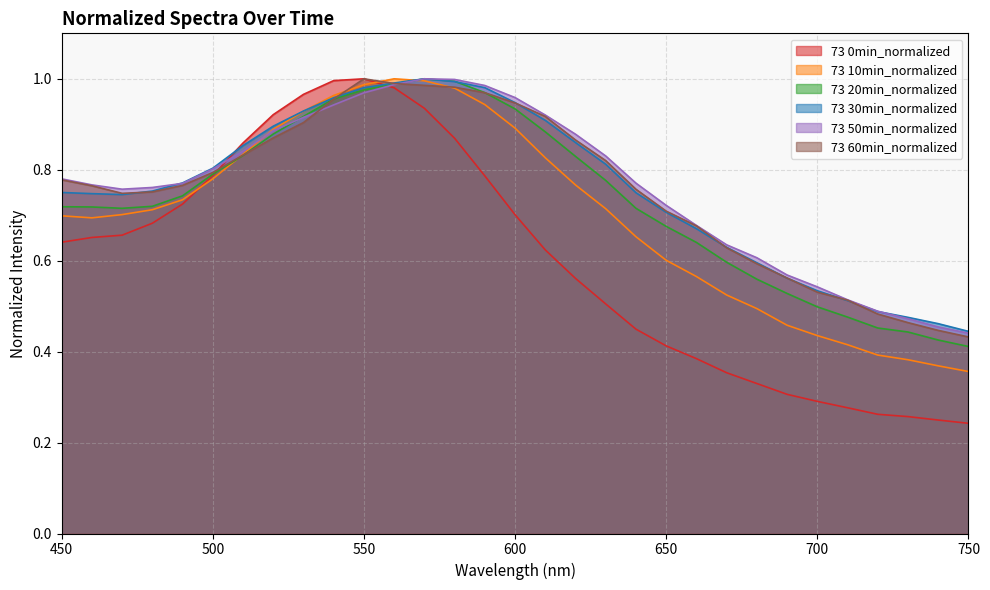

At how many categories does at least one series exceed 0?

31